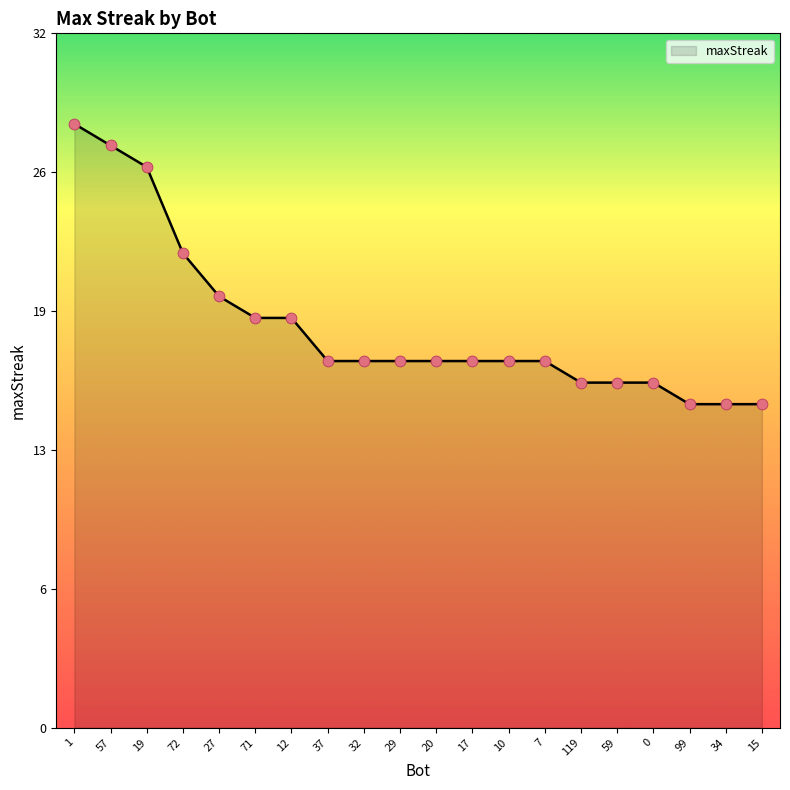

What is the change in value from 32 to 59?

-1